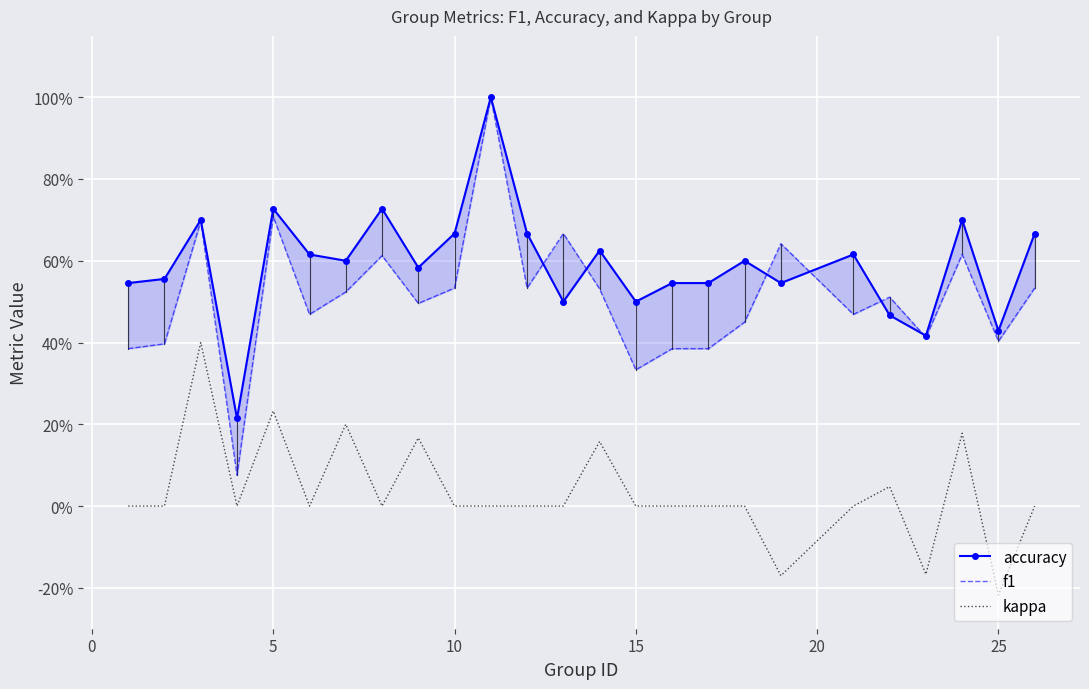

Count the number of data series in this chart.

3